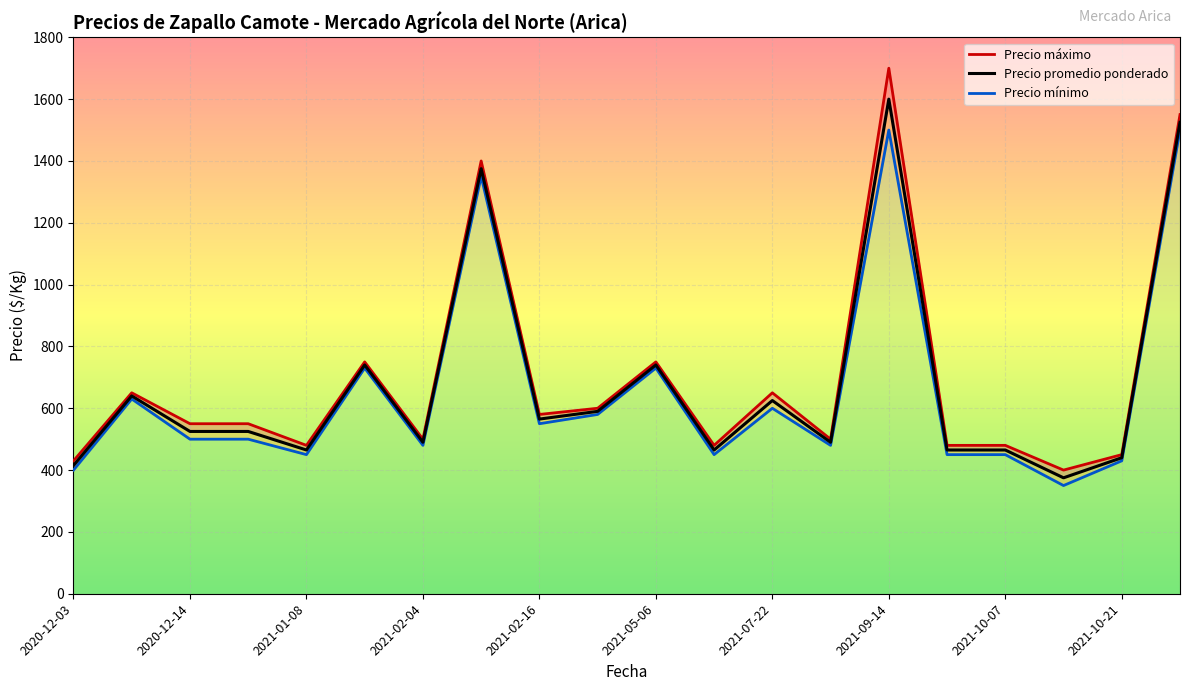

What value does the Precio promedio ponderado series have at 2021-09-14?

1600